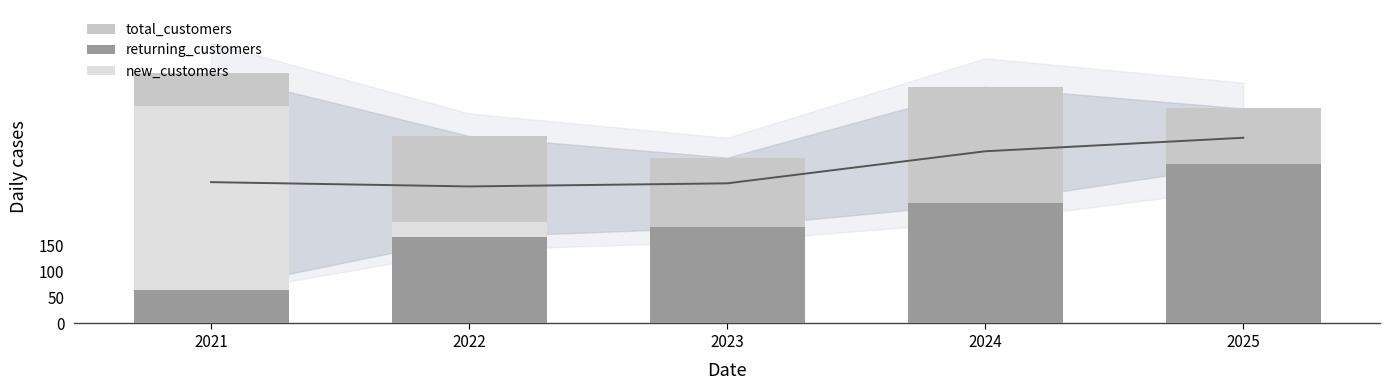

Which label corresponds to the smallest value in the chart?

2021